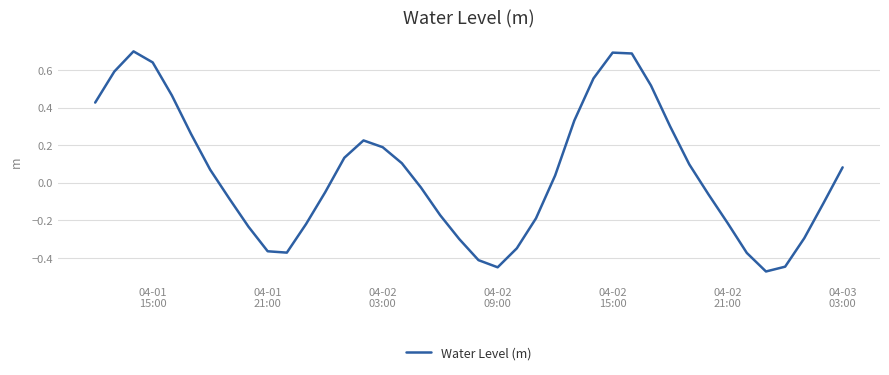

What is the maximum value shown in the chart?

0.7